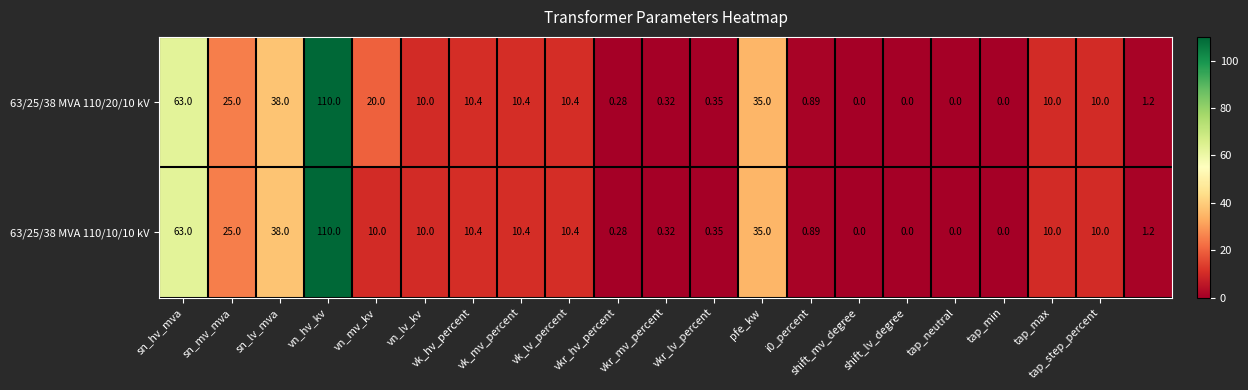

How many values in the 63/25/38 MVA 110/10/10 kV series are below 10?

9